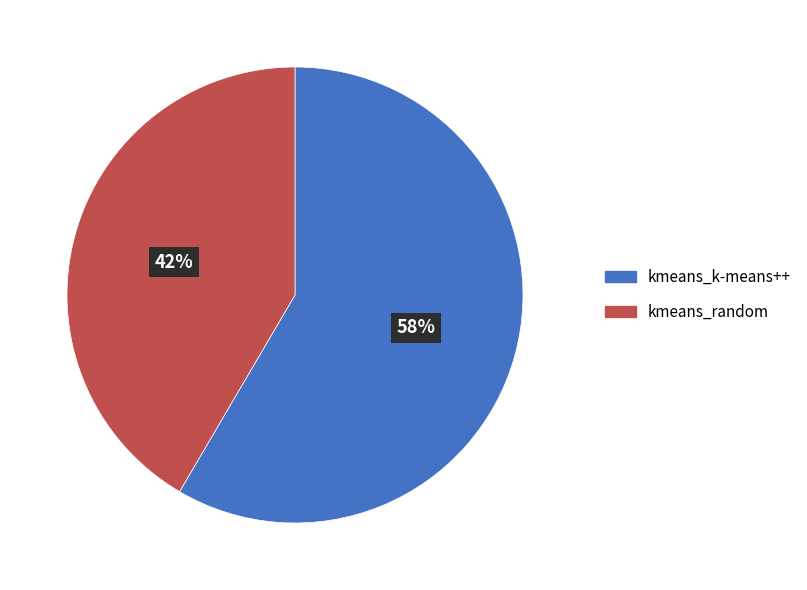

Is it true that kmeans_k-means++ is 46% of the pie?

False